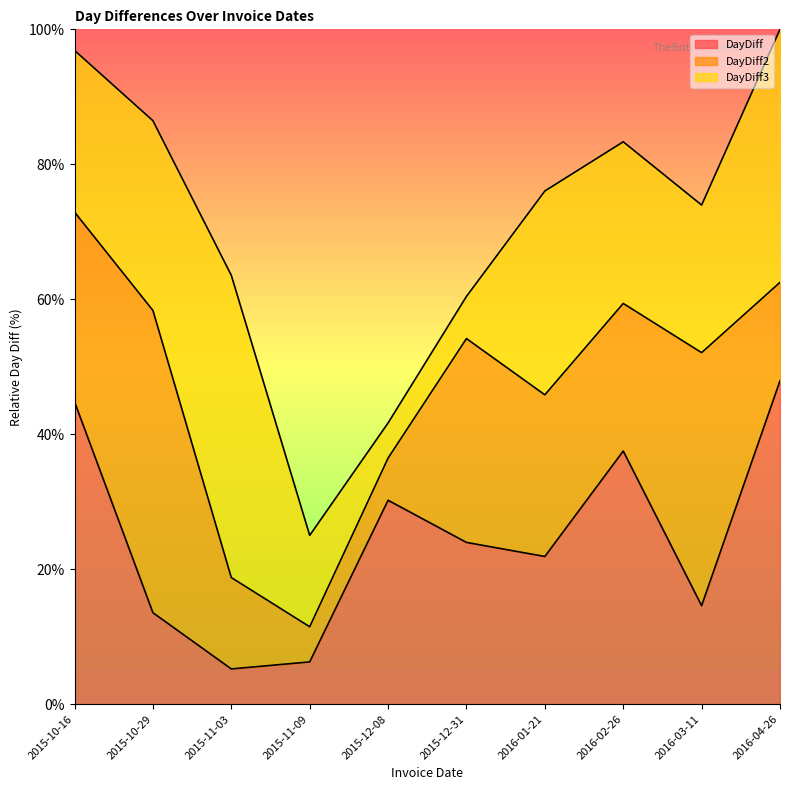

Is the value of DayDiff at 2015-10-16 greater than the value of DayDiff3 at 2015-12-08?

Yes